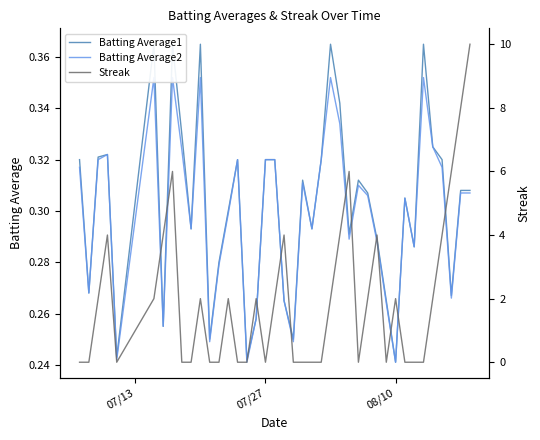

True or false: Batting Average1 and Batting Average2 intersect in this chart.

False